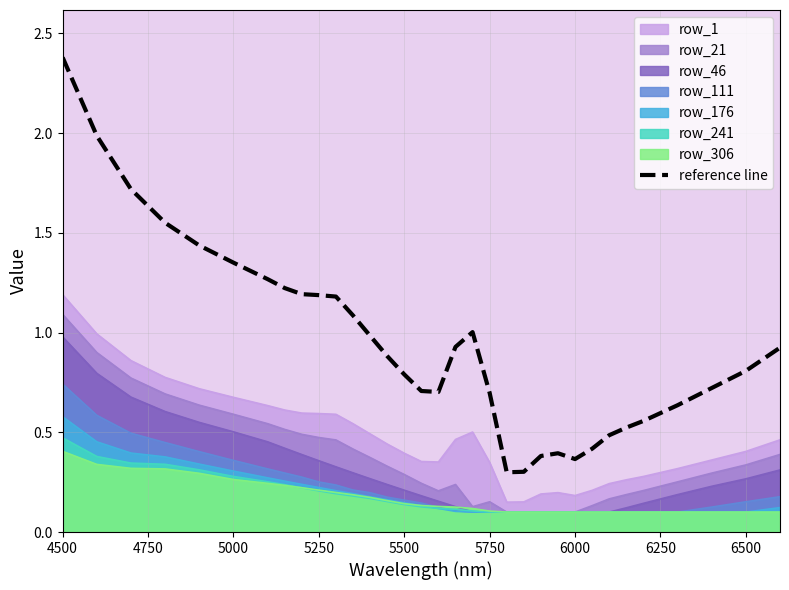

Which series has the largest total across all categories?

reference line